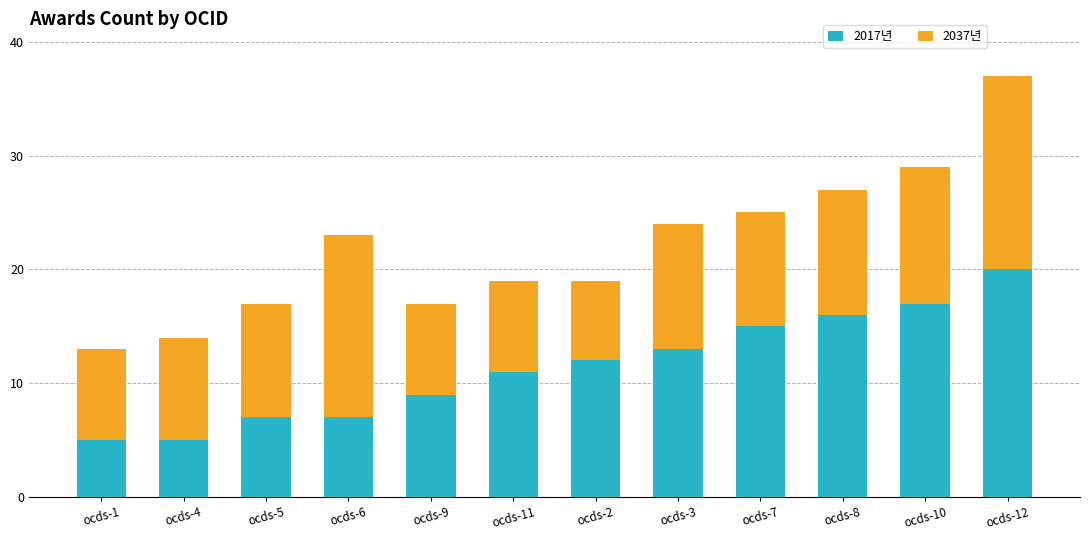

What is the highest value of the 2017년 series?

20